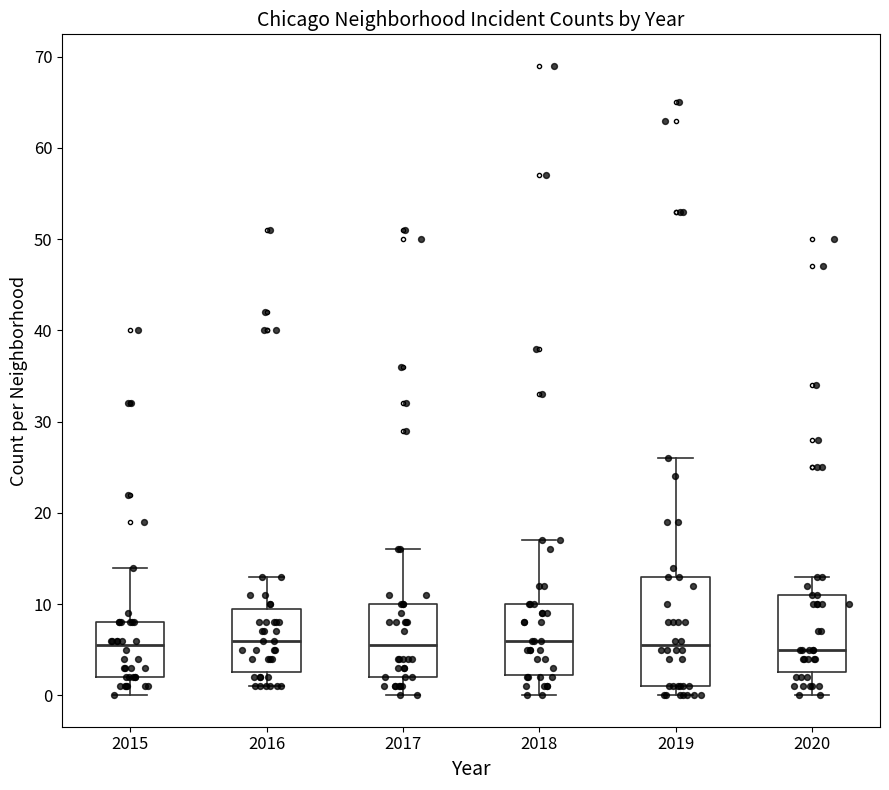

Reading left to right, transcribe this box plot: for each box, give where its median line is, the range the box spans, and where its two whiskers end, as read against the y-axis. The values are not printed on the chart, so give them approximately, as read against the axis.

2015: median 6, box 2 to 8, whiskers 0 to 14
2016: median 6, box 3 to 10, whiskers 1 to 13
2017: median 6, box 2 to 10, whiskers 0 to 16
2018: median 6, box 2 to 10, whiskers 0 to 17
2019: median 6, box 1 to 13, whiskers 0 to 26
2020: median 5, box 3 to 11, whiskers 0 to 13